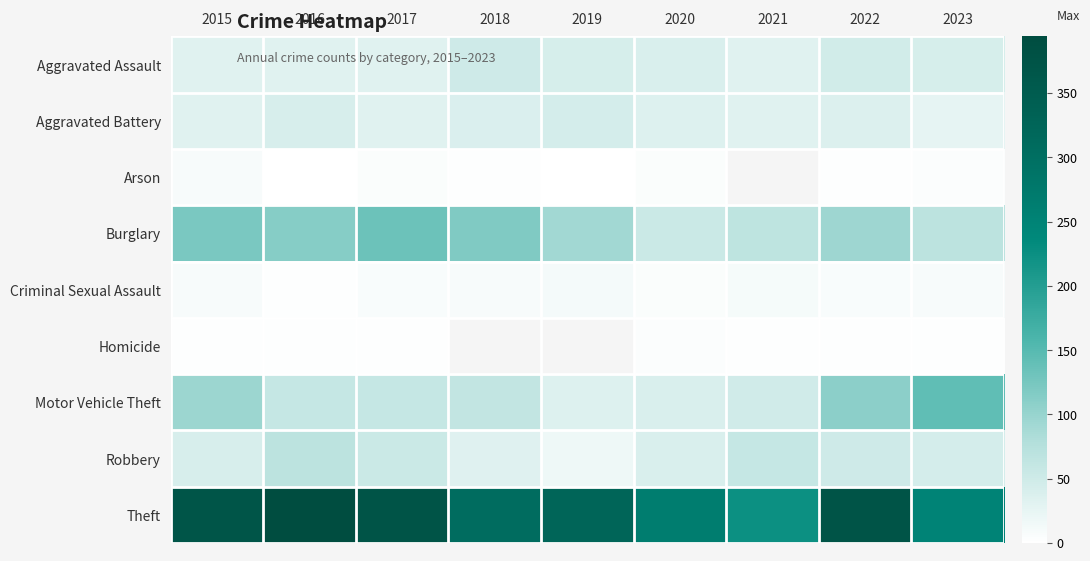

What is the total value across all series at 2016?

714.0